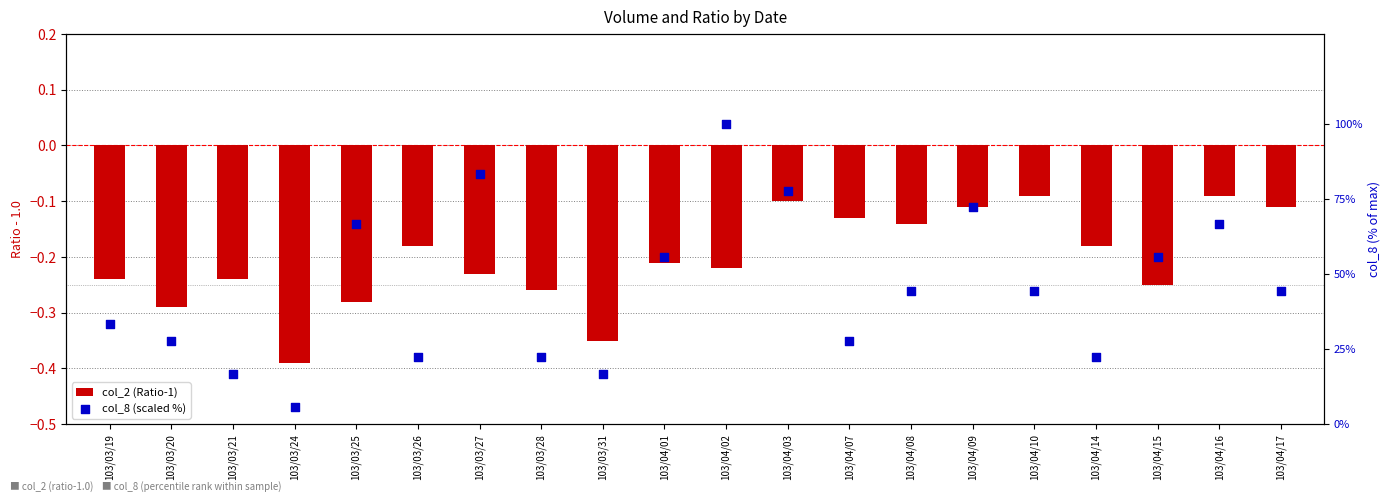

Which series contains the lowest Y value?

col_2 (Ratio-1)